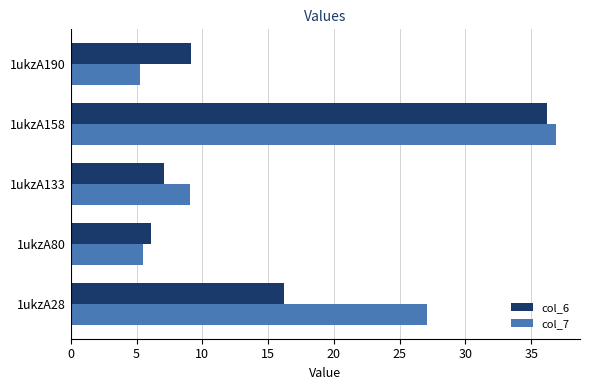

Which series has the largest range (max minus min)?

col_7